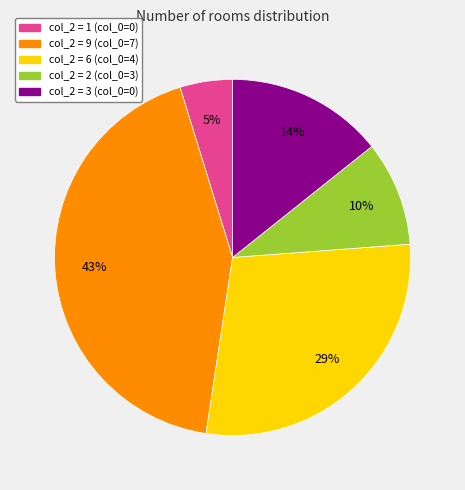

What percentage is the col_2 = 2 (col_0=3) slice, to the nearest percent?

10%